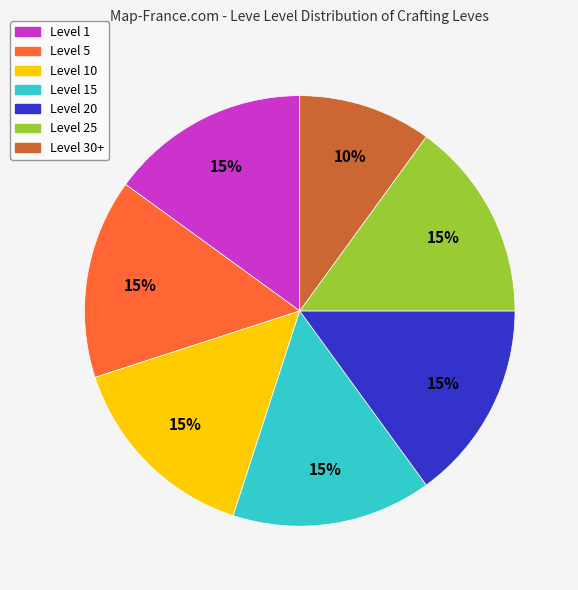

Does any single category account for the majority?

No